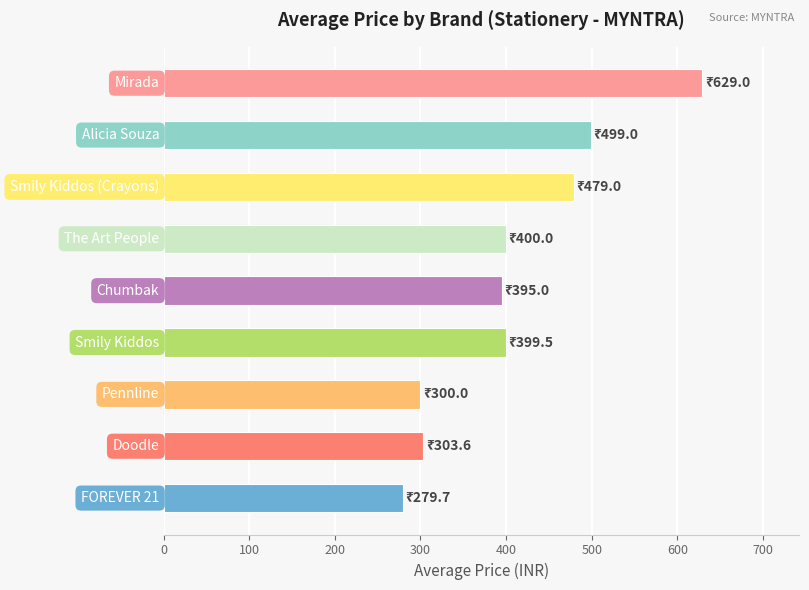

What is the difference between the maximum and minimum values?

349.3